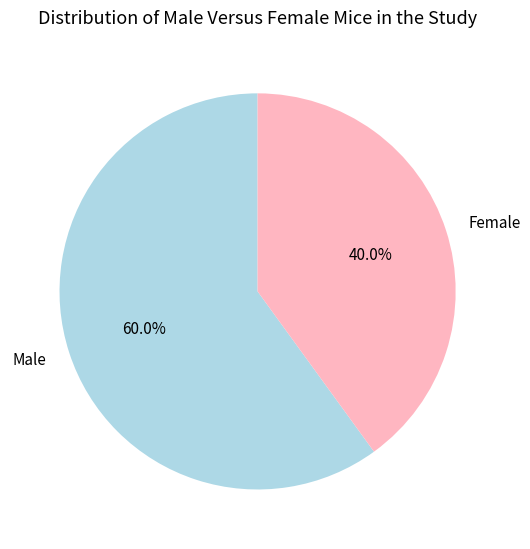

Does Female account for over 50% of the chart?

No